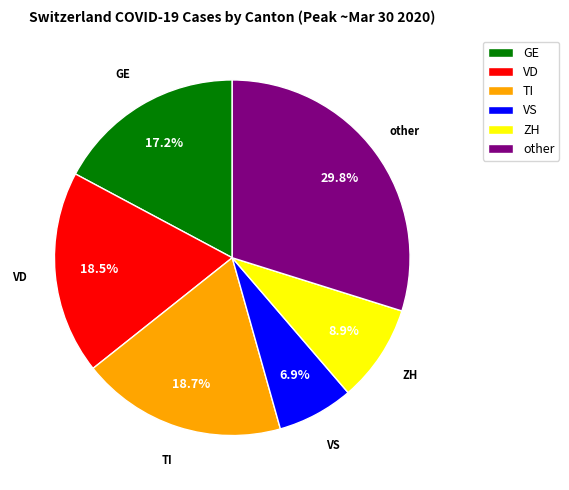

Which category has the smallest portion of the pie?

VS